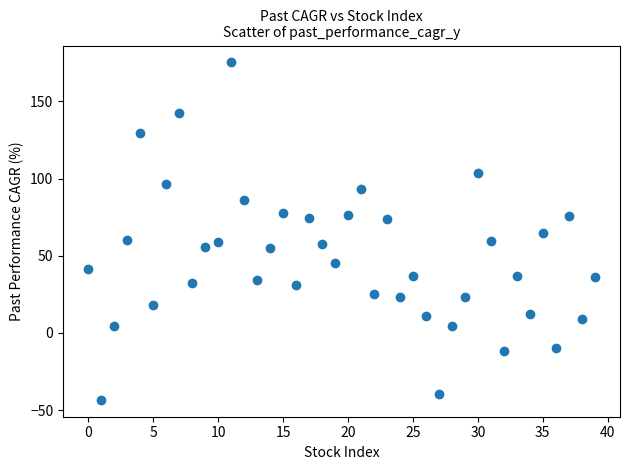

What is the range of Y values (max minus min)?

218.7